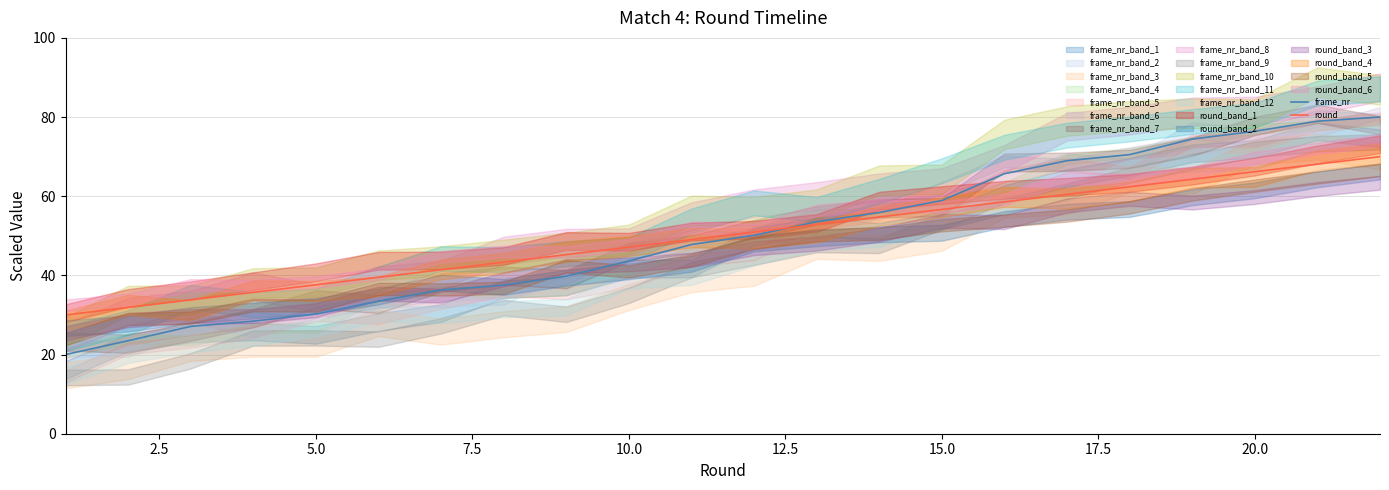

What is the minimum value for frame_nr?

20.0